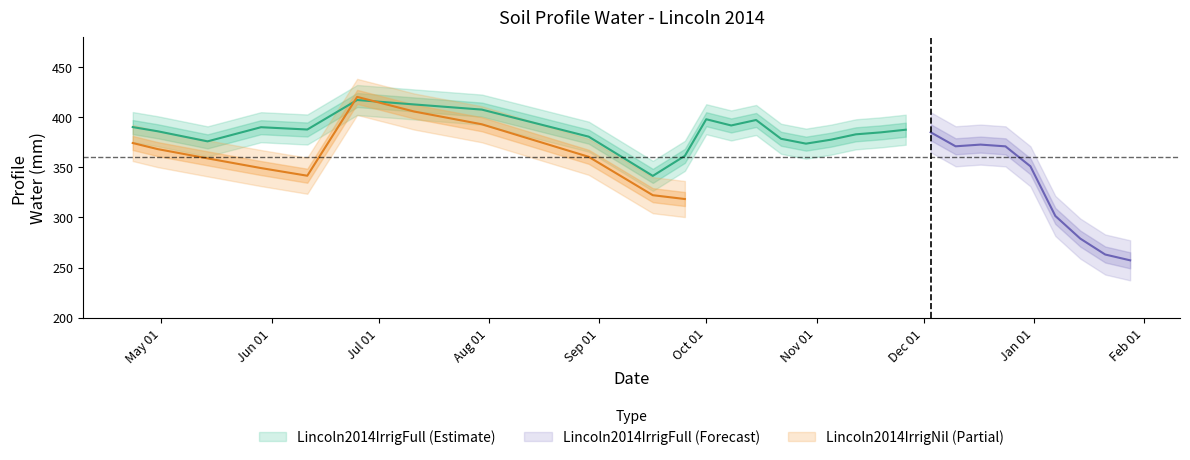

Which series changed the most between 7 and 18?

Lincoln2014IrrigNil_ProfileWater